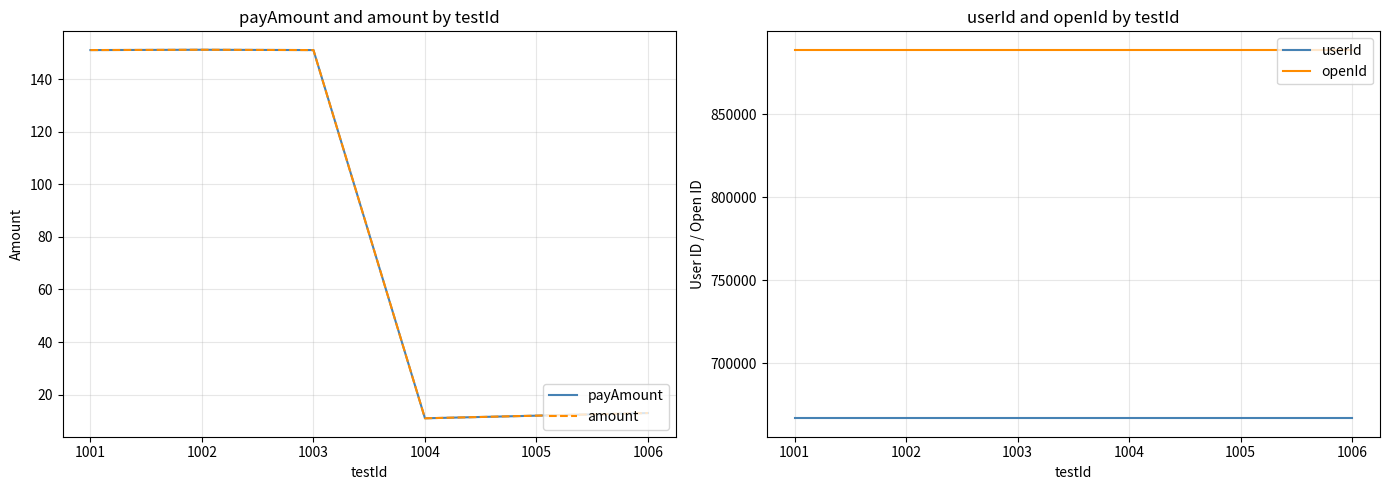

The value of openId at 1006 is 242777. True or false?

False